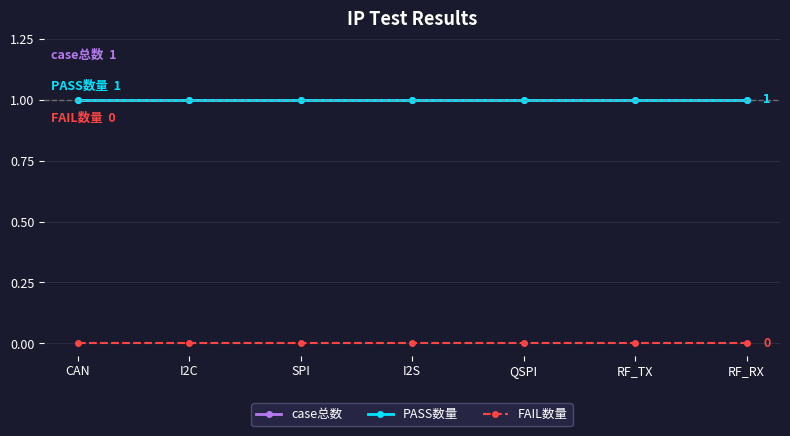

What is the greatest value displayed?

1